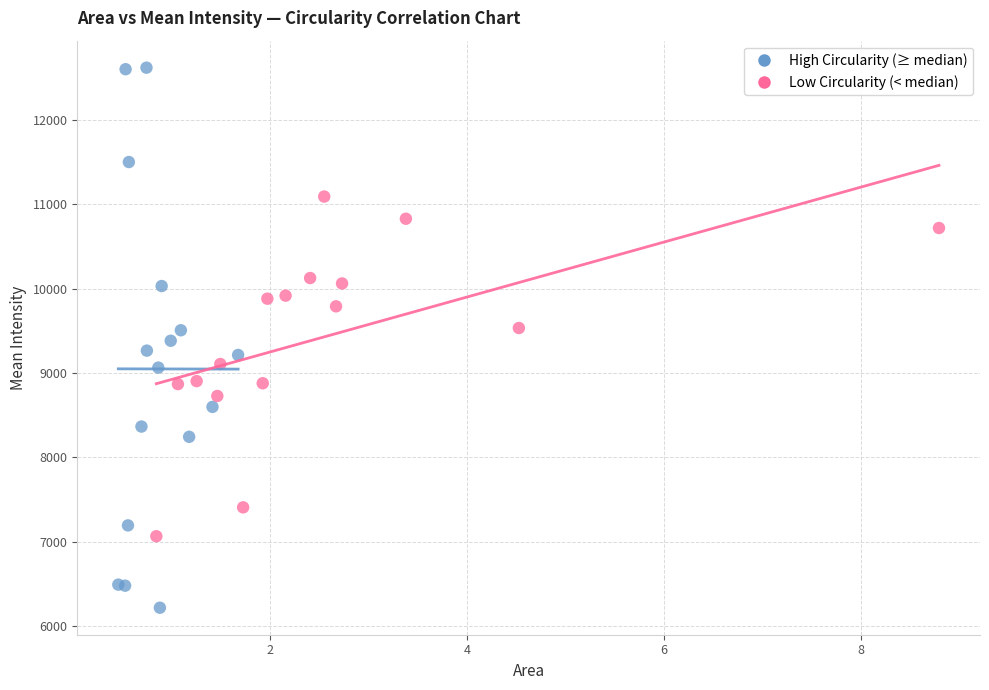

What are all the series names shown in the legend?

High Circularity (≥ median), Low Circularity (< median)